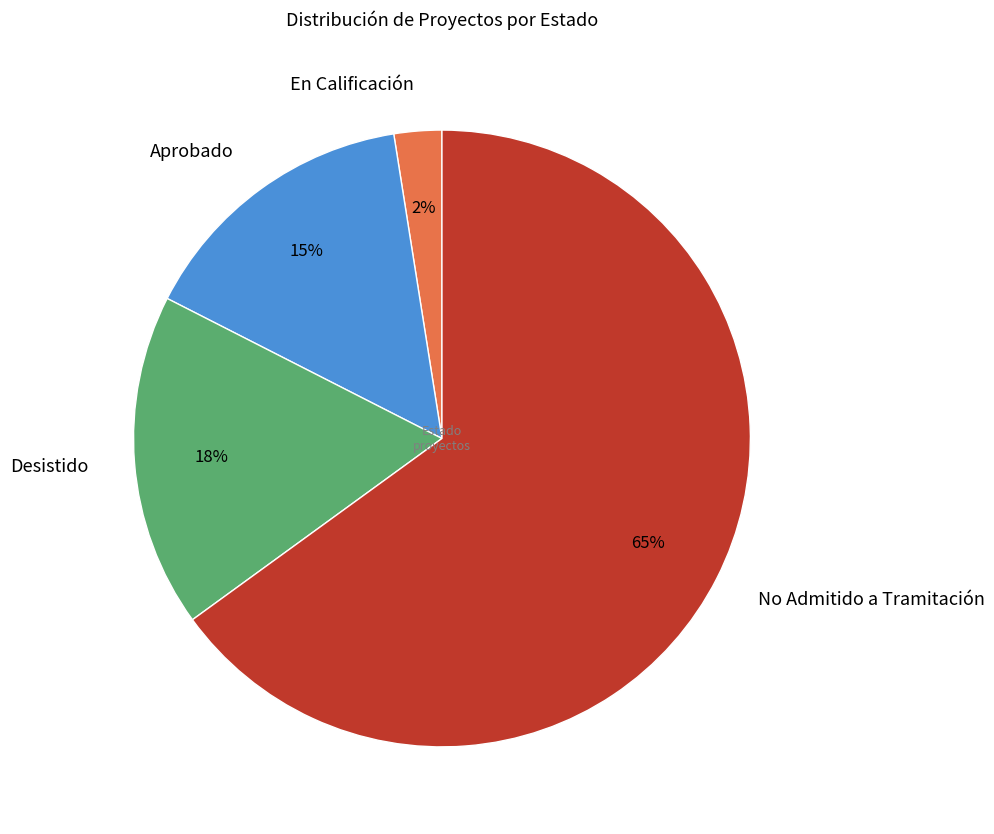

Between Desistido and En Calificación, which is larger?

Desistido